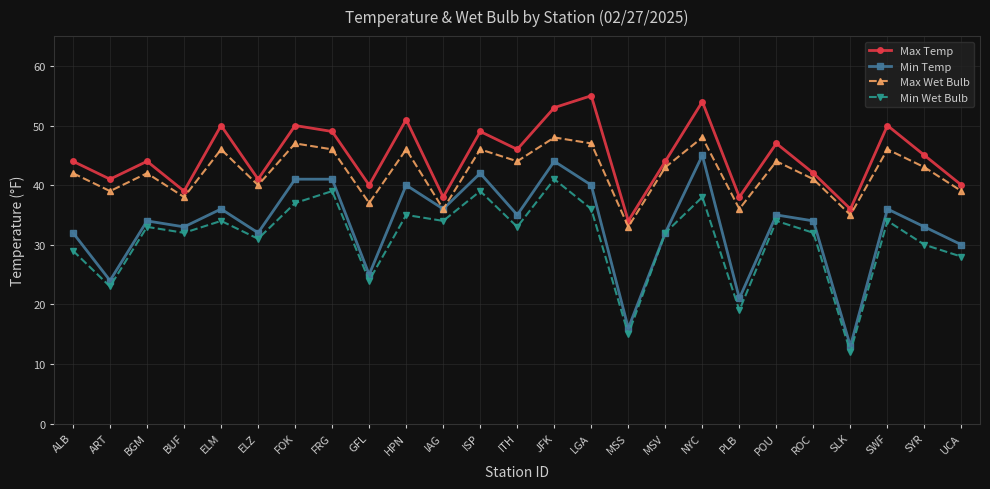

What is the label of the 19th point from the left?

PLB